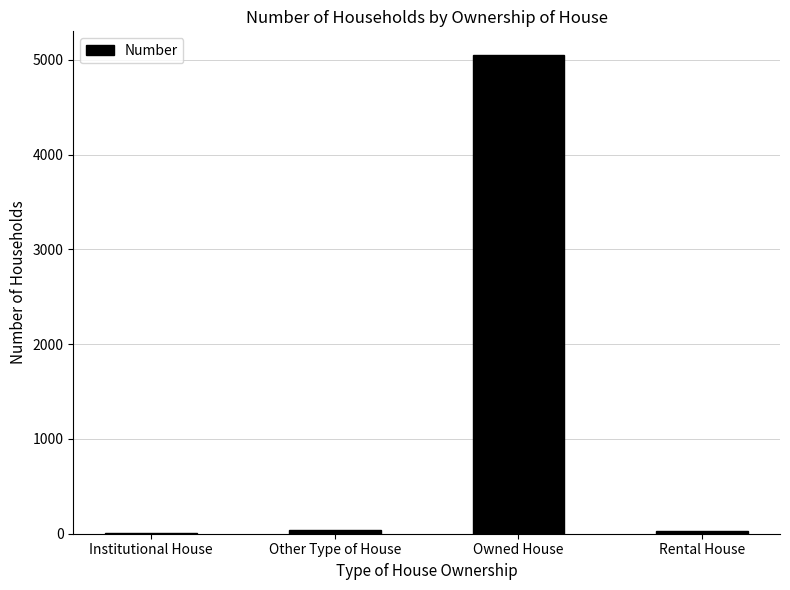

The value at Owned House is 6656. True or false?

False